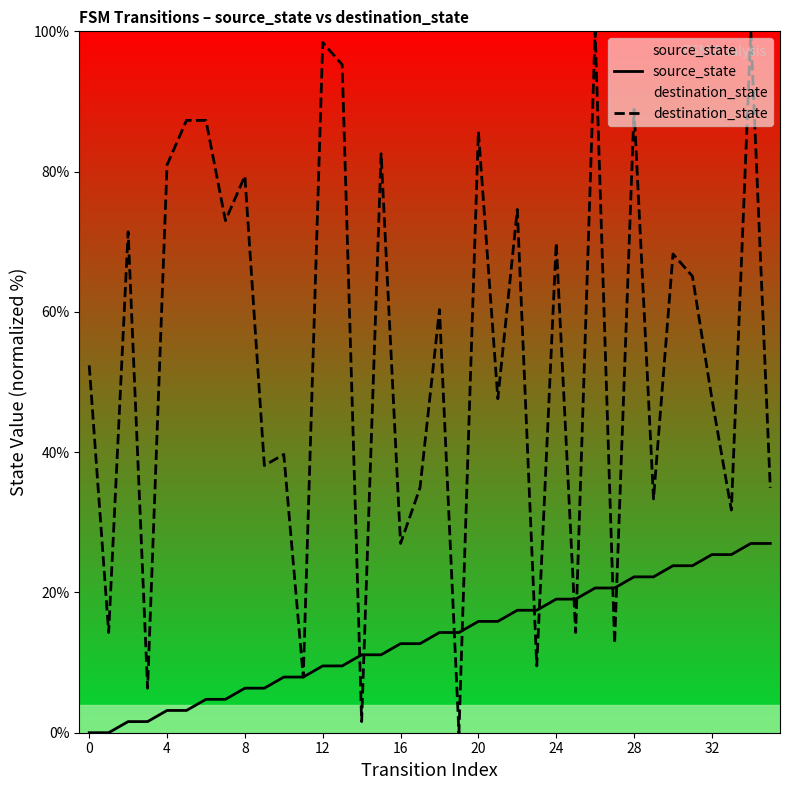

What is the difference between the second highest and minimum values in the source_state series?

27.0